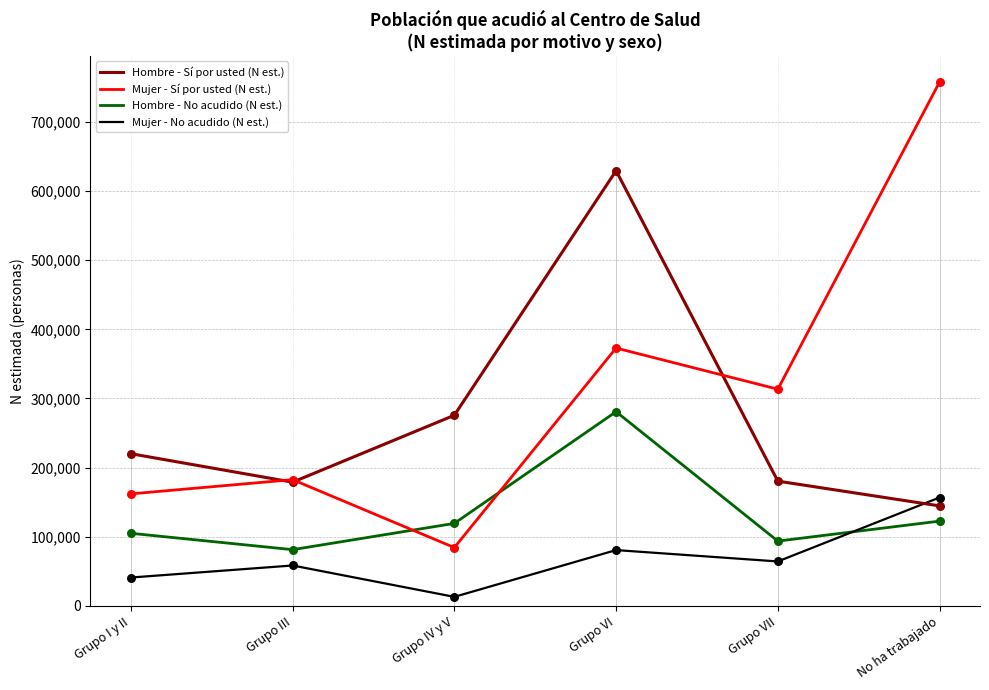

At how many categories does at least one series exceed 13864?

6